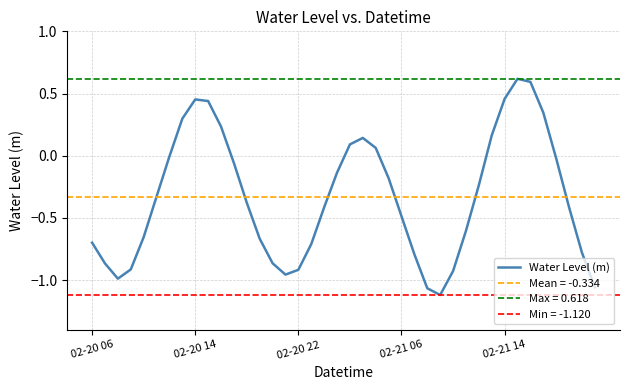

True or false: the data has more than 0 interior local peaks.

True